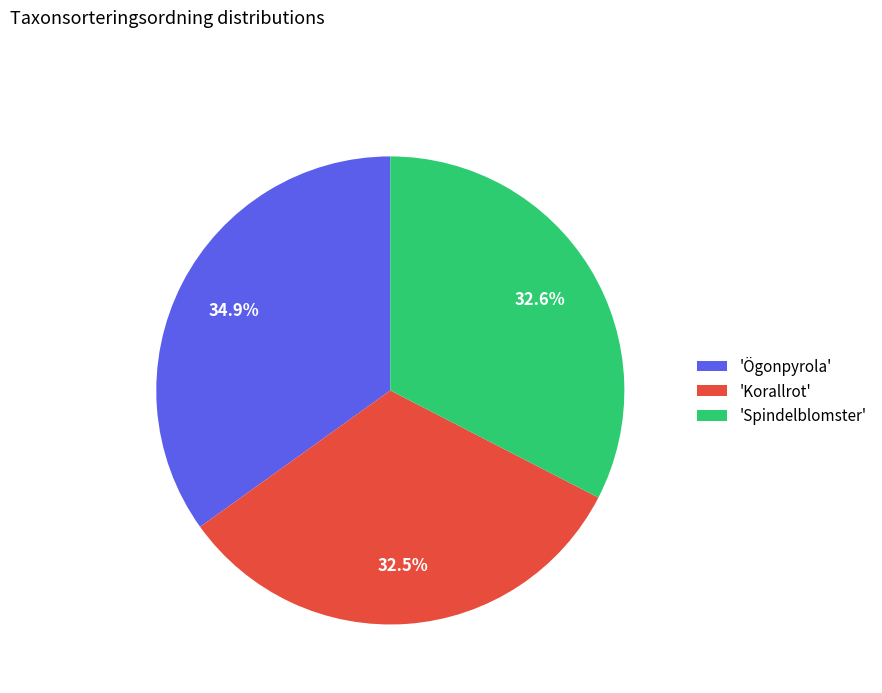

Which category has the biggest portion of the pie?

'Ögonpyrola'